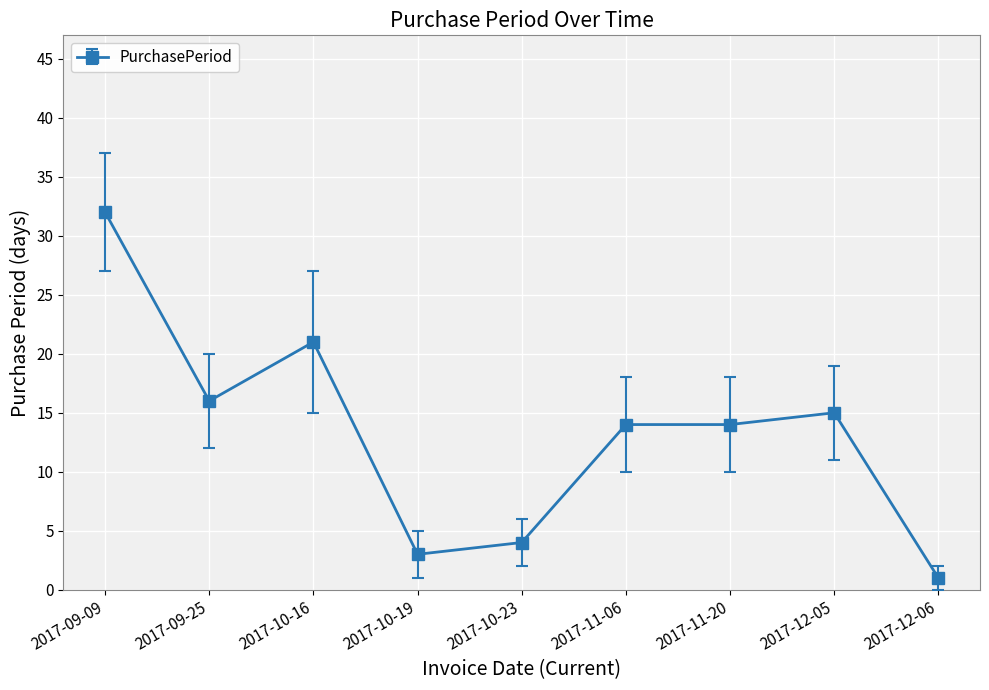

What is the greatest value displayed?

32